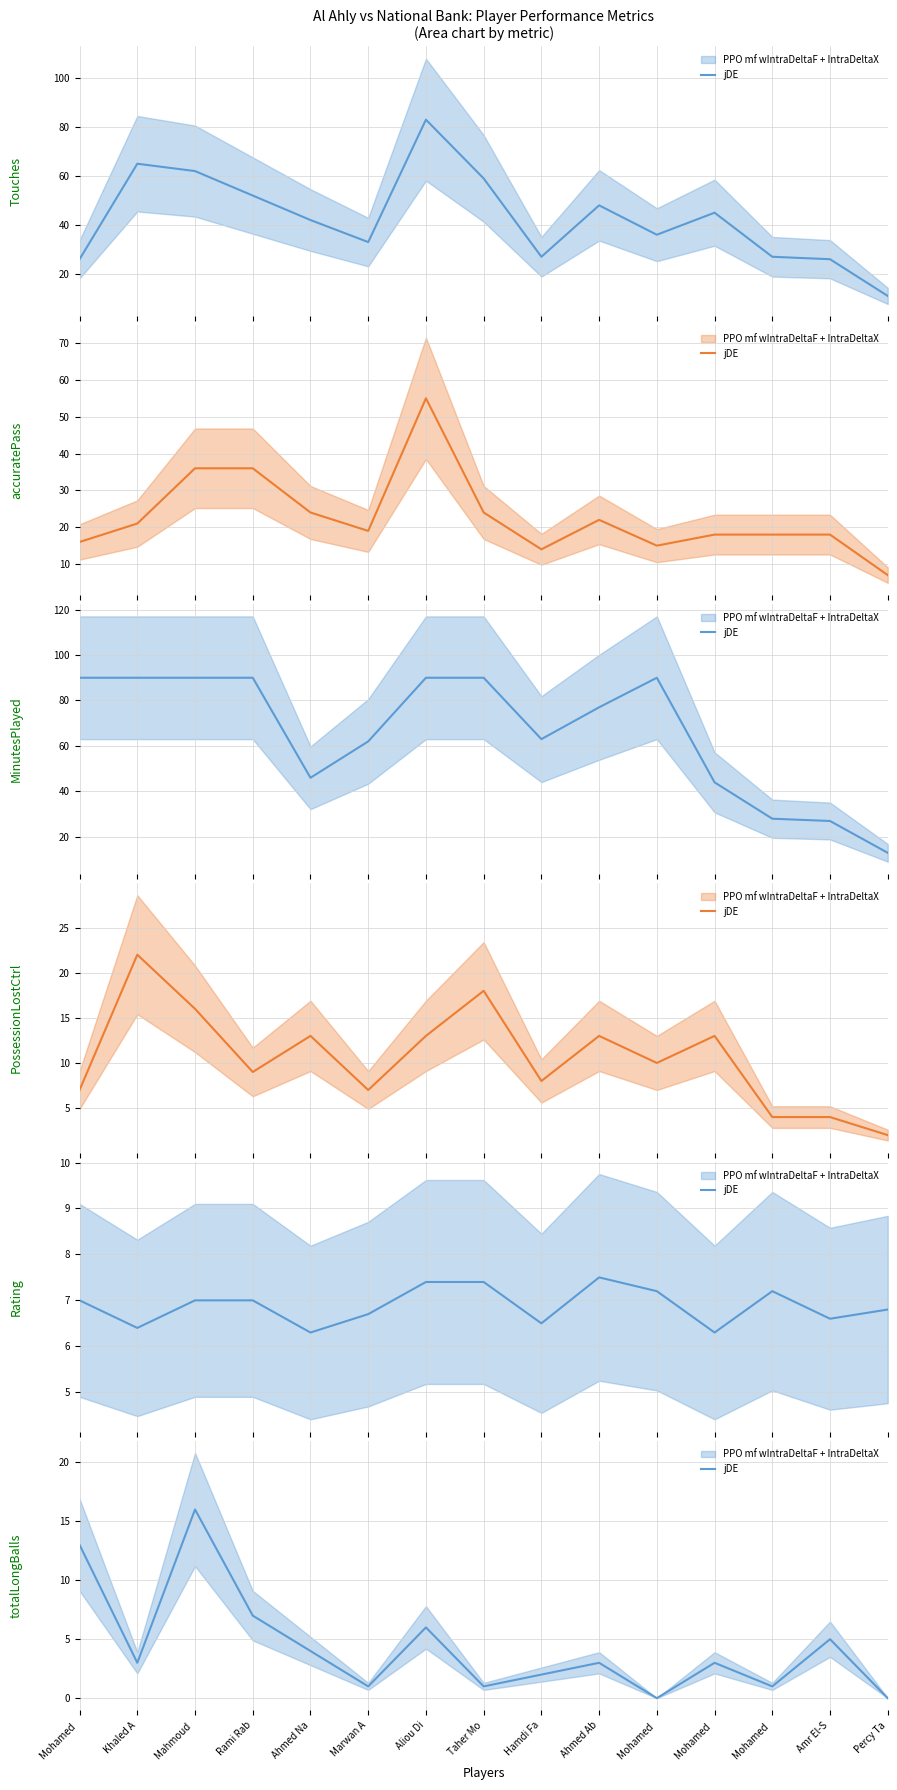

Reading right to left, list all the values displayed in this chart.

0	5	1	3	0	3	2	1	6	1	4	7	16	3	13